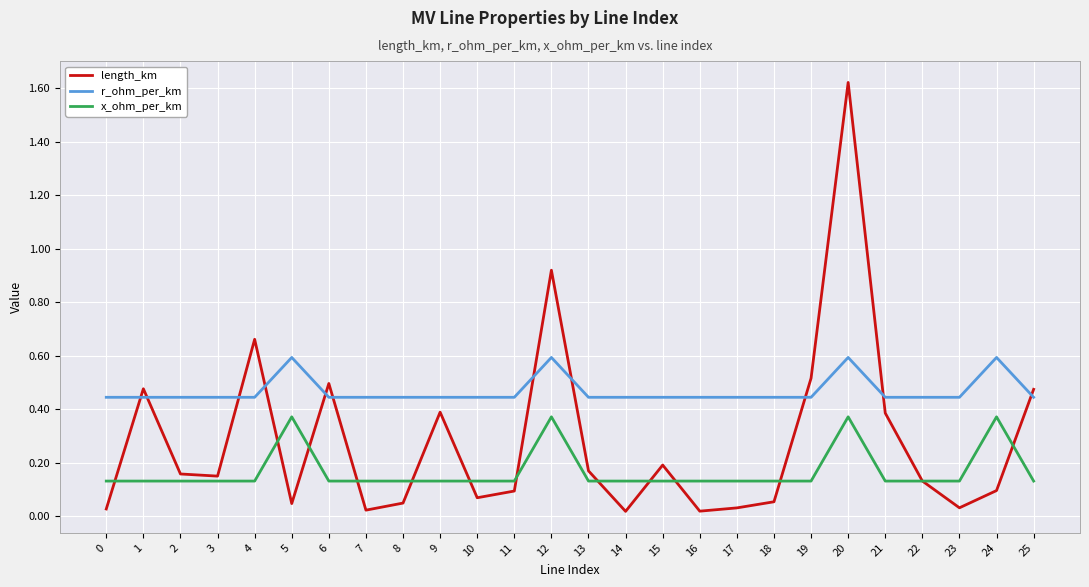

Which series has the largest total across all categories?

r_ohm_per_km